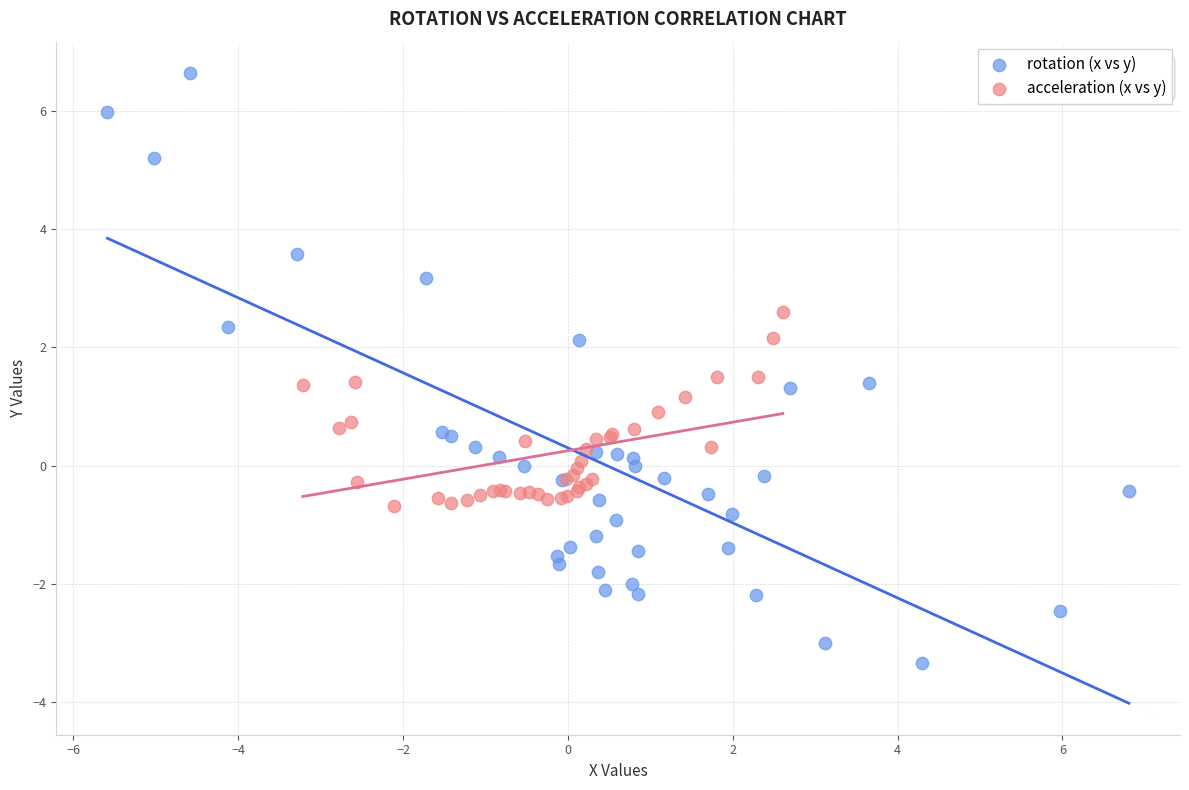

Which series contains the highest Y value?

rotation (x vs y)